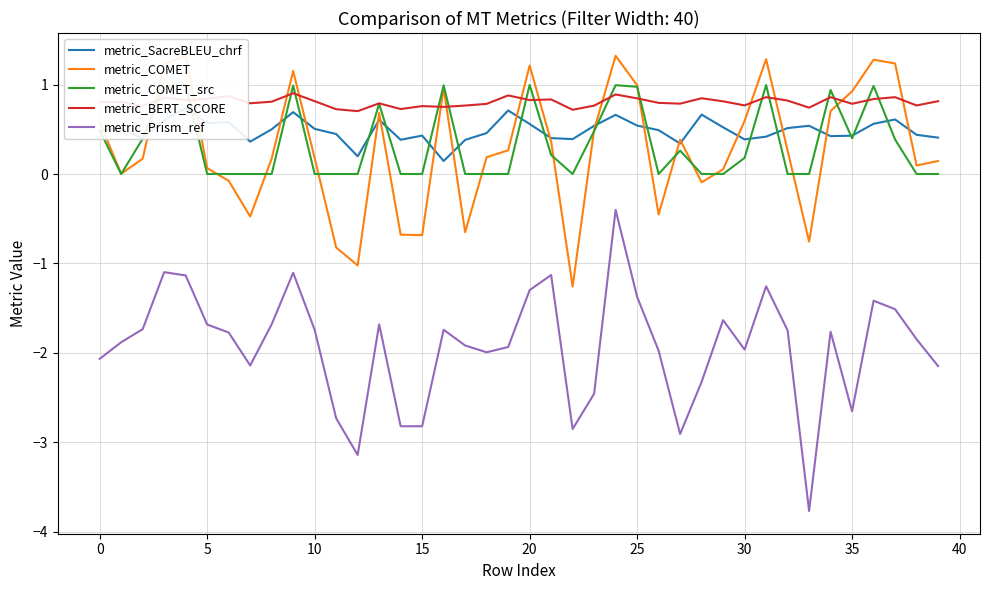

In metric_BERT_SCORE, how many points are higher than both neighbors (excluding endpoints)?

13